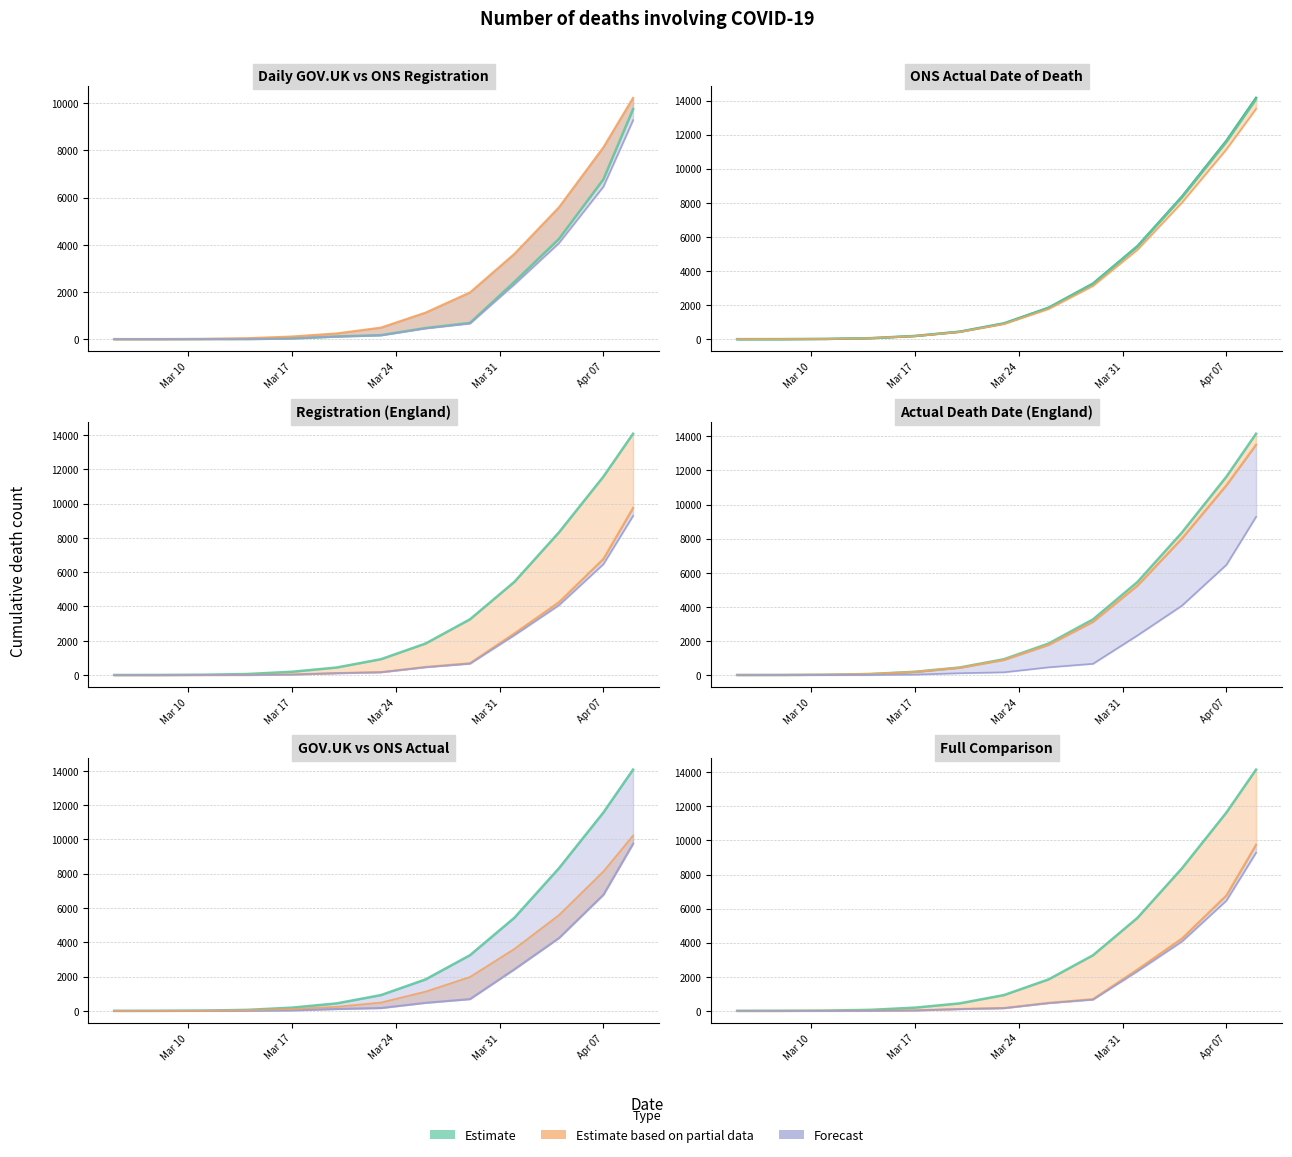

The value of ONS deaths by actual date of death – re… (2) at 5 is 209. True or false?

False